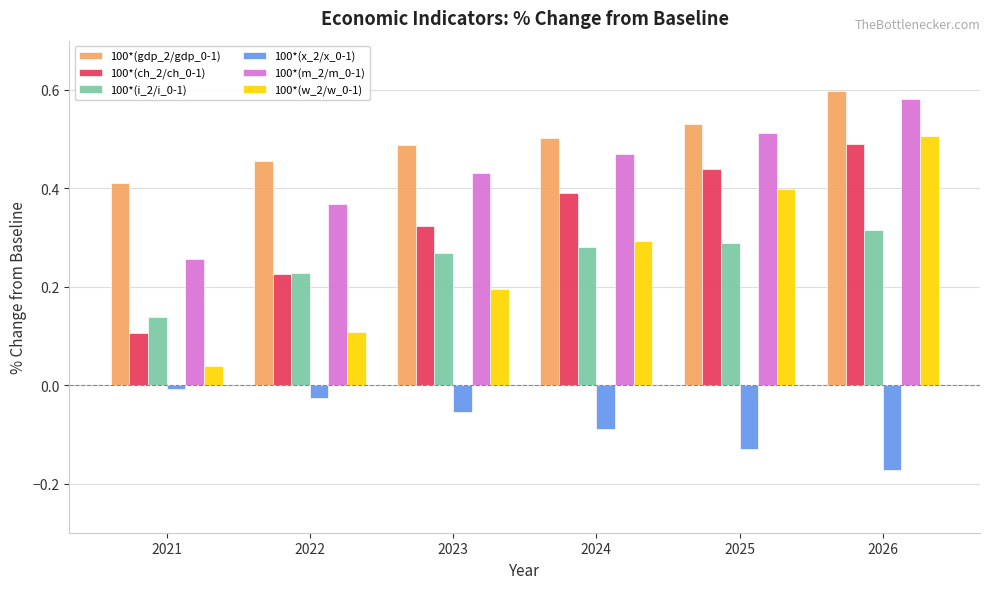

How many categories are shown in the chart?

6